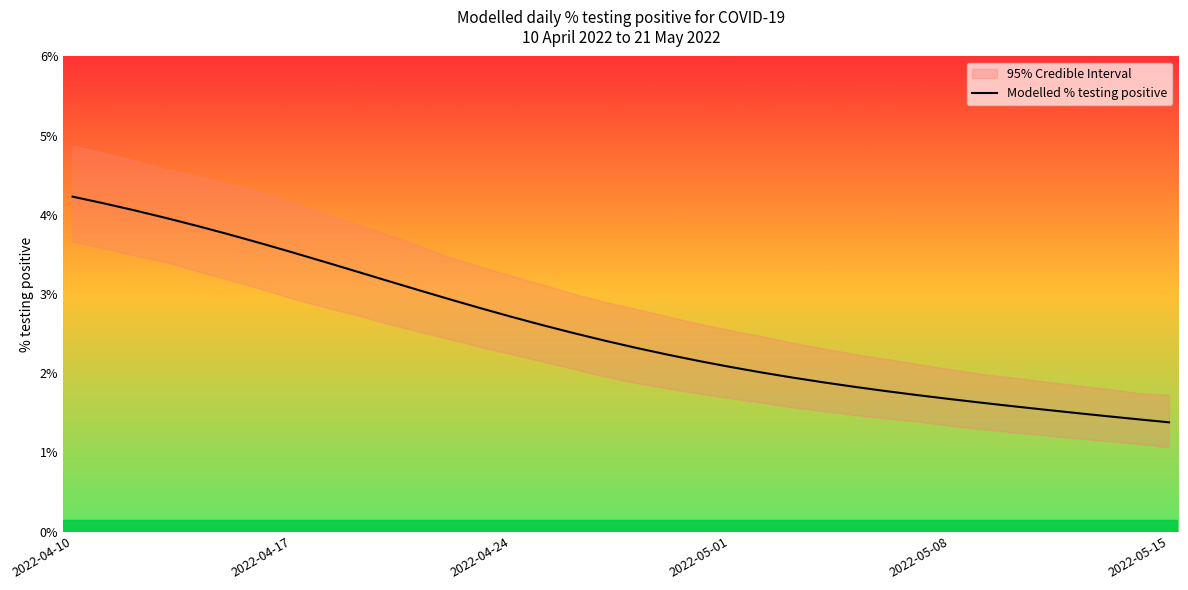

What is the value of the 31st point from the left?

1.6